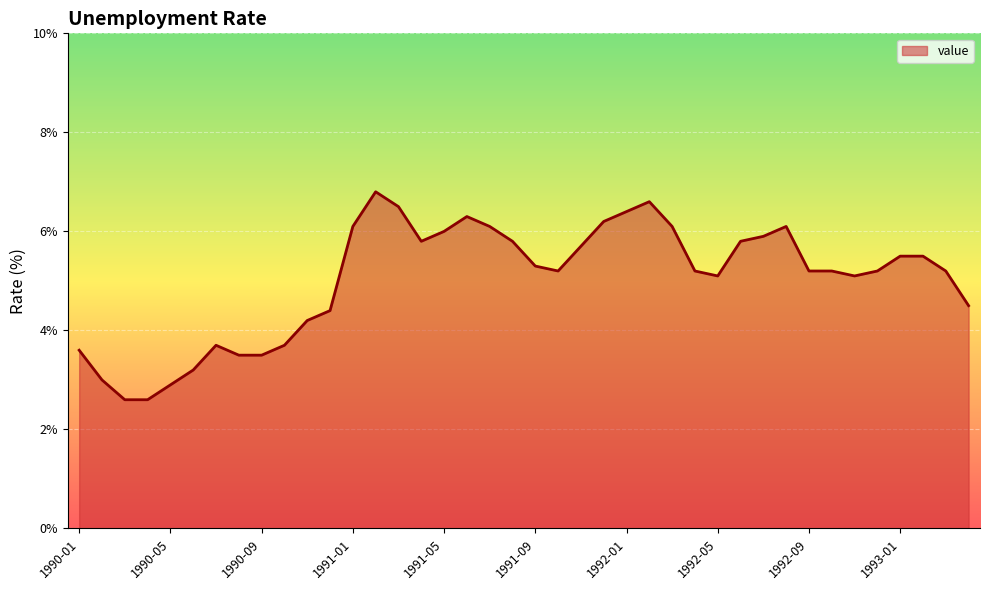

Reading left to right, extract all data points from this chart.

3.6	3.0	2.6	2.6	2.9	3.2	3.7	3.5	3.5	3.7	4.2	4.4	6.1	6.8	6.5	5.8	6.0	6.3	6.1	5.8	5.3	5.2	5.7	6.2	6.4	6.6	6.1	5.2	5.1	5.8	5.9	6.1	5.2	5.2	5.1	5.2	5.5	5.5	5.2	4.5